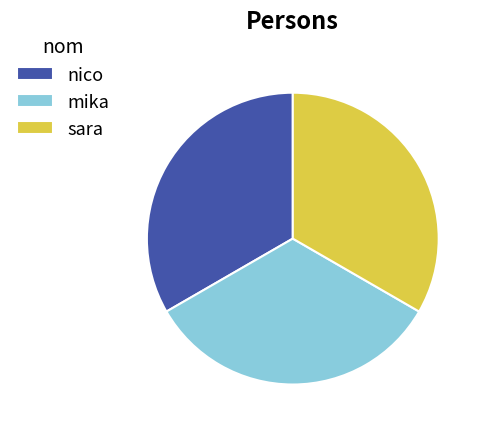

What is the ratio of the value at nico to the value at mika?

1.0